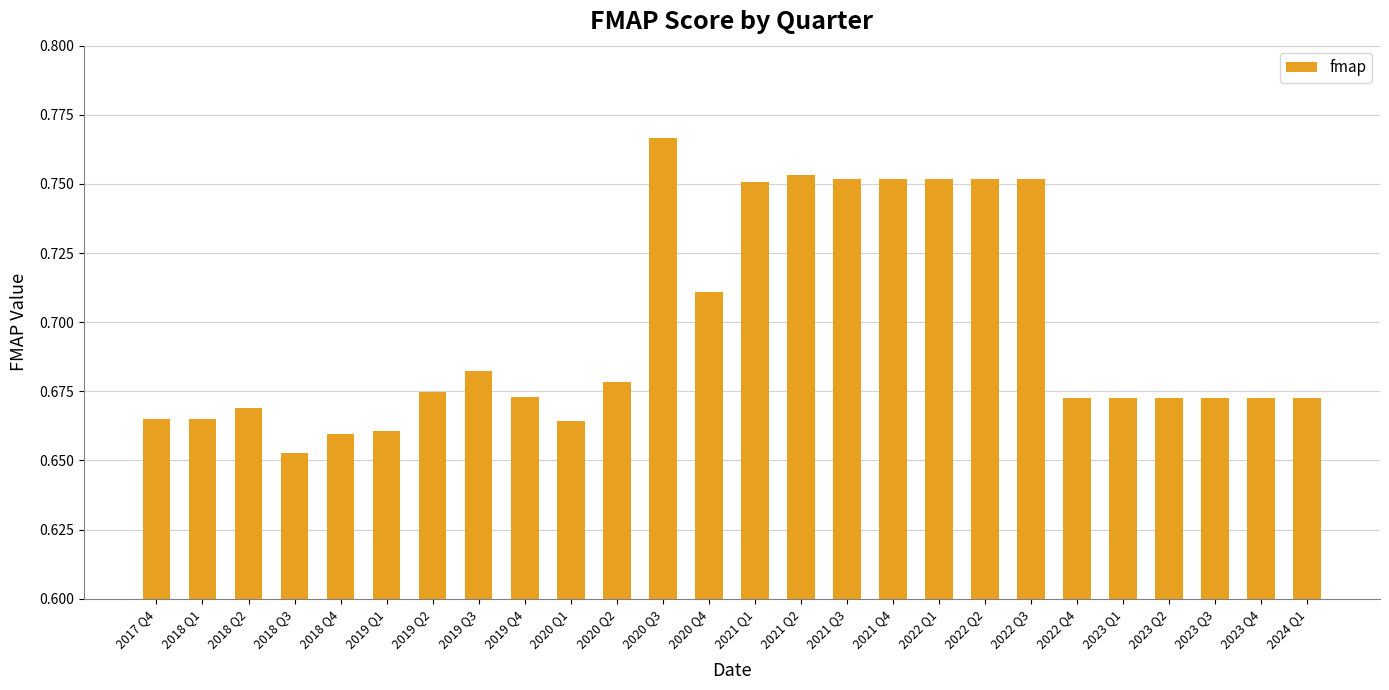

Which category has the highest value across all series?

2020 Q3